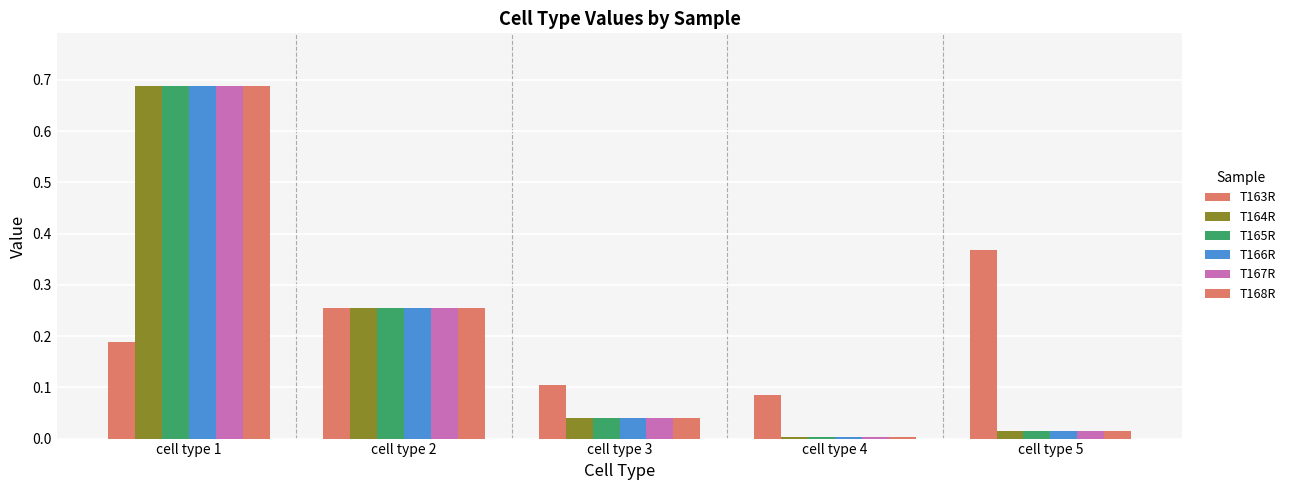

How many series are shown in this chart?

6